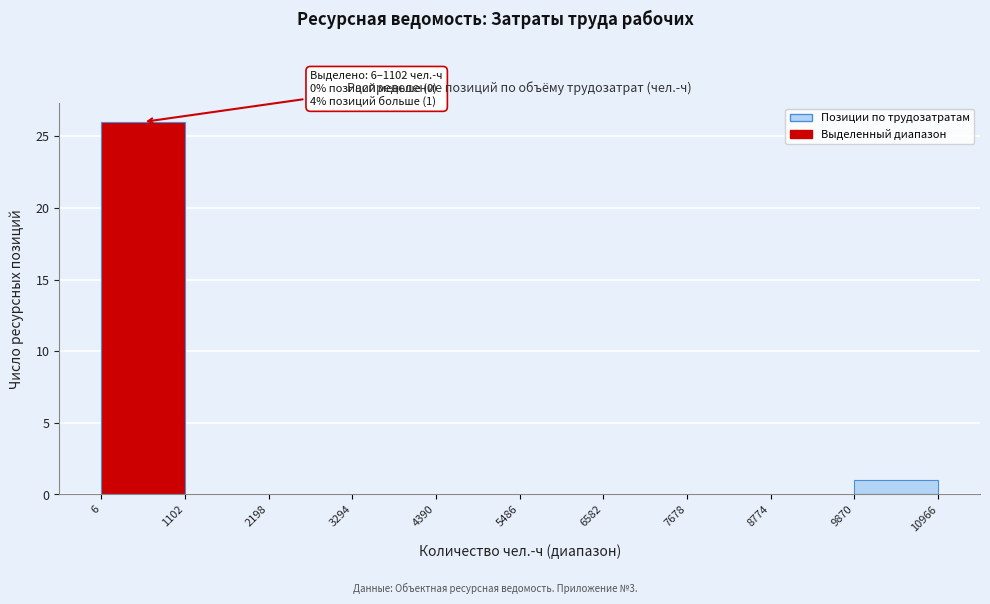

Which range on the x-axis has the tallest bar?

6 to 1102